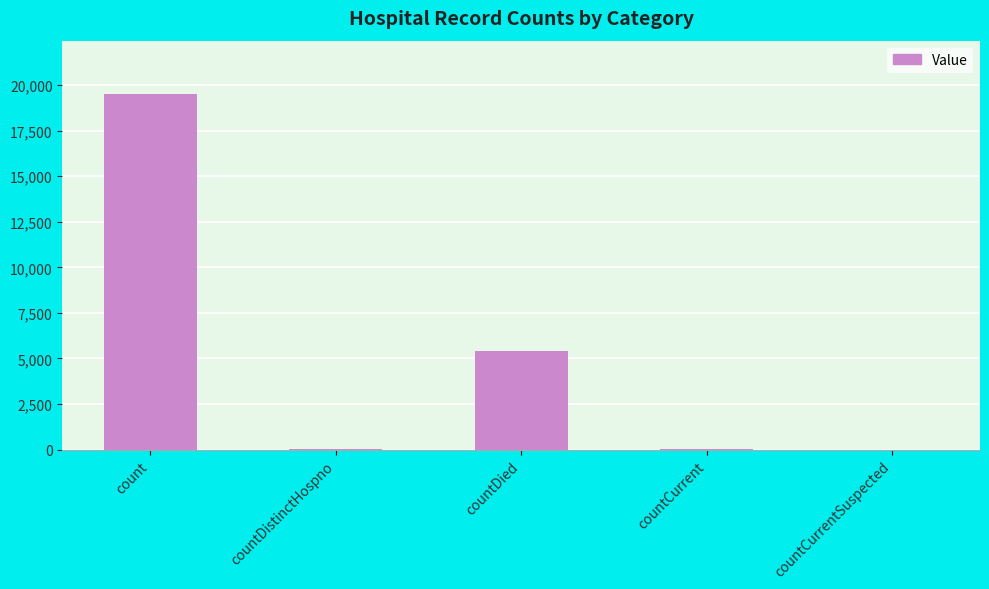

The value at count is 19518. True or false?

True